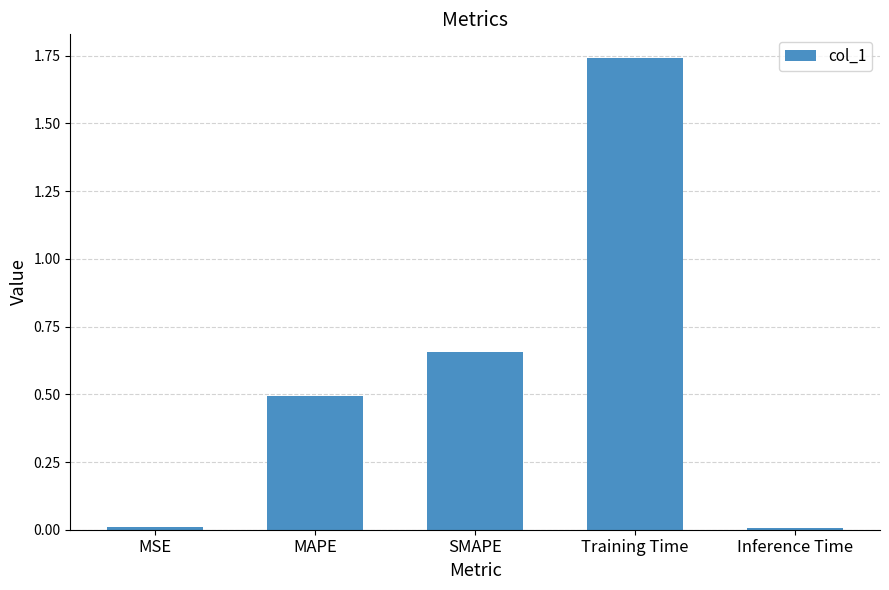

What is the sum of the values at MAPE and Inference Time?

0.5